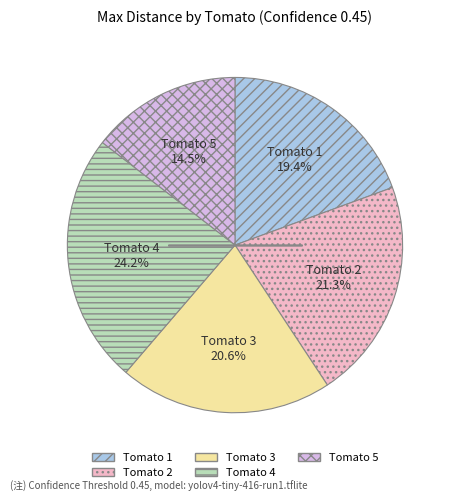

Is there any slice that represents more than half of the pie?

No